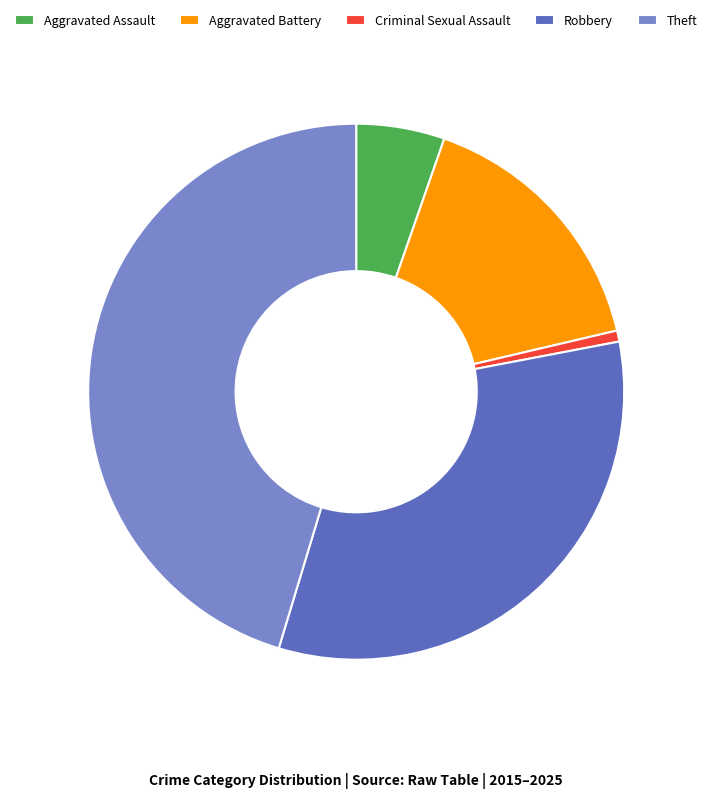

Combined, do Aggravated Assault and Robbery account for over 50%?

No